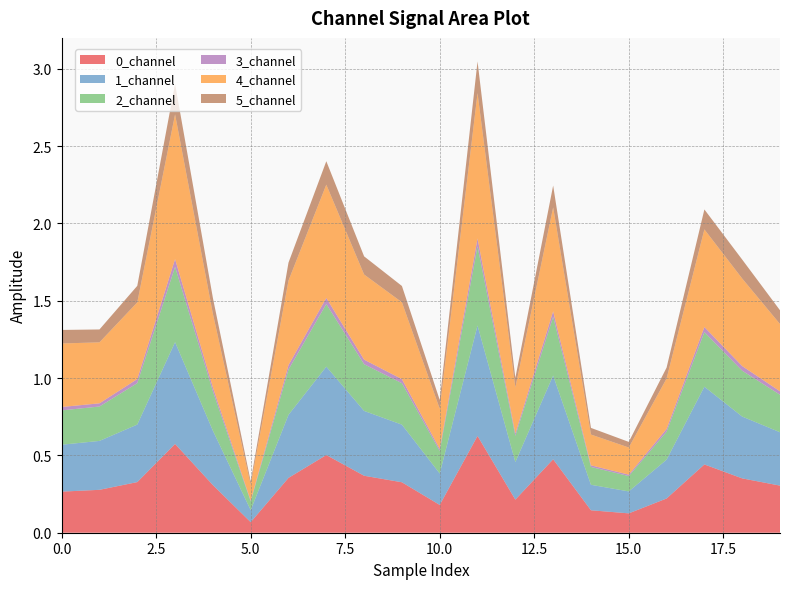

Reading right to left, list all the values displayed in this chart.

0_channel: 0.3	0.4	0.4	0.2	0.1	0.1	0.5	0.2	0.6	0.2	0.3	0.4	0.5	0.4	0.1	0.3	0.6	0.3	0.3	0.3
1_channel: 0.3	0.4	0.5	0.3	0.1	0.2	0.5	0.2	0.7	0.2	0.4	0.4	0.6	0.4	0.1	0.4	0.7	0.4	0.3	0.3
2_channel: 0.2	0.3	0.4	0.2	0.1	0.1	0.4	0.2	0.5	0.1	0.3	0.3	0.4	0.3	0.1	0.3	0.5	0.3	0.2	0.2
3_channel: 0.0	0.0	0.0	0.0	0.0	0.0	0.0	0.0	0.0	0.0	0.0	0.0	0.0	0.0	0.0	0.0	0.1	0.0	0.0	0.0
4_channel: 0.4	0.6	0.6	0.3	0.2	0.2	0.7	0.3	0.9	0.3	0.5	0.6	0.7	0.5	0.1	0.5	0.9	0.5	0.4	0.4
5_channel: 0.1	0.1	0.1	0.1	0.0	0.0	0.1	0.1	0.2	0.1	0.1	0.1	0.2	0.1	0.0	0.1	0.2	0.1	0.1	0.1